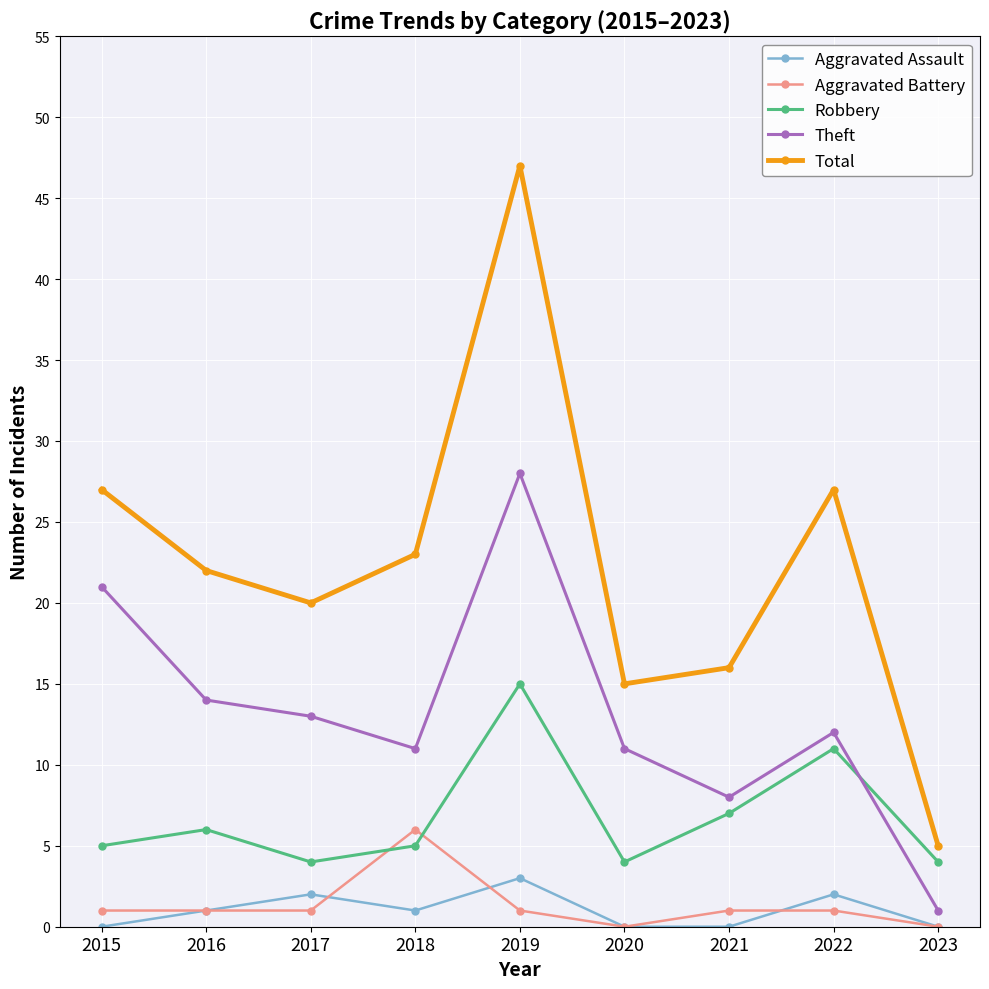

At 2019, list the series in order from largest to smallest.

Total, Theft, Robbery, Aggravated Assault, Aggravated Battery